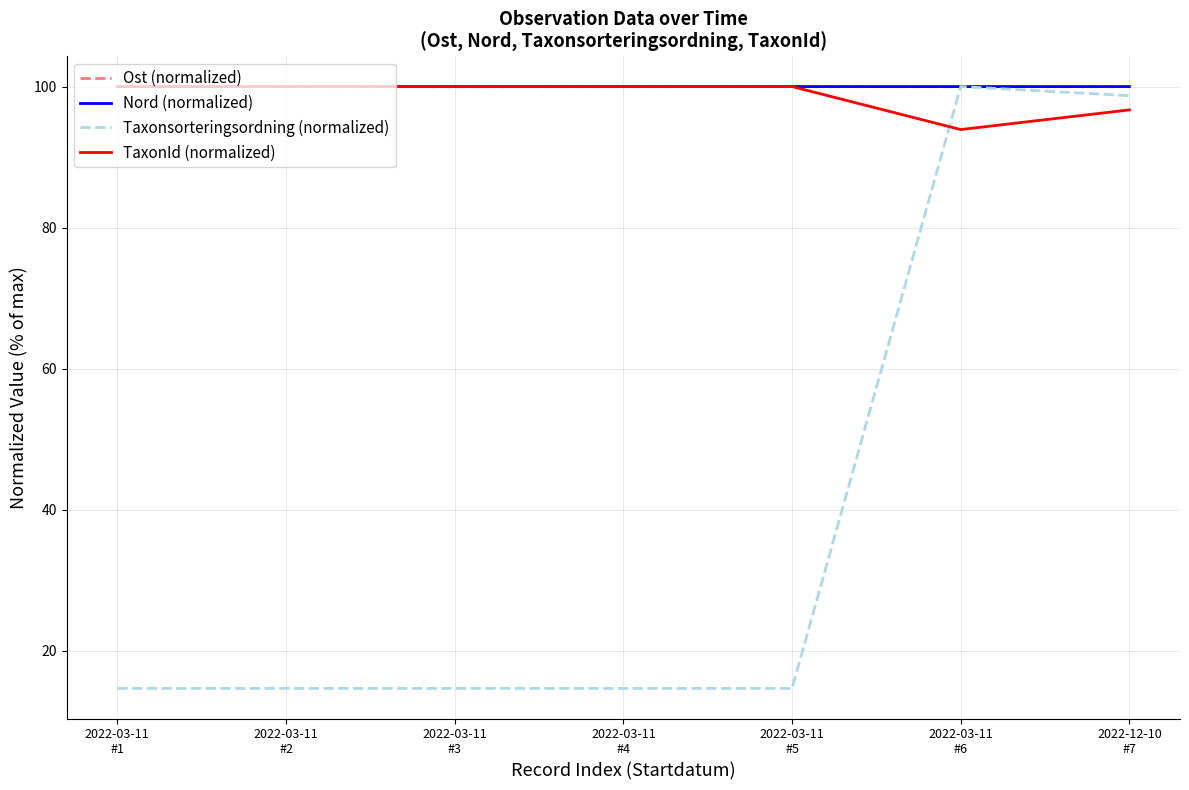

Reading left to right, what are all the values shown in this chart?

Ost (normalized): 2022-03-11
#1=100.0	2022-03-11
#2=100.0	2022-03-11
#3=100.0	2022-03-11
#4=100.0	2022-03-11
#5=100.0	2022-03-11
#6=100.0	2022-12-10
#7=100.0
Nord (normalized): 2022-03-11
#1=100.0	2022-03-11
#2=100.0	2022-03-11
#3=100.0	2022-03-11
#4=100.0	2022-03-11
#5=100.0	2022-03-11
#6=100.0	2022-12-10
#7=100.0
Taxonsorteringsordning (normalized): 2022-03-11
#1=14.6	2022-03-11
#2=14.6	2022-03-11
#3=14.6	2022-03-11
#4=14.6	2022-03-11
#5=14.6	2022-03-11
#6=100.0	2022-12-10
#7=98.7
TaxonId (normalized): 2022-03-11
#1=100.0	2022-03-11
#2=100.0	2022-03-11
#3=100.0	2022-03-11
#4=100.0	2022-03-11
#5=100.0	2022-03-11
#6=93.9	2022-12-10
#7=96.7